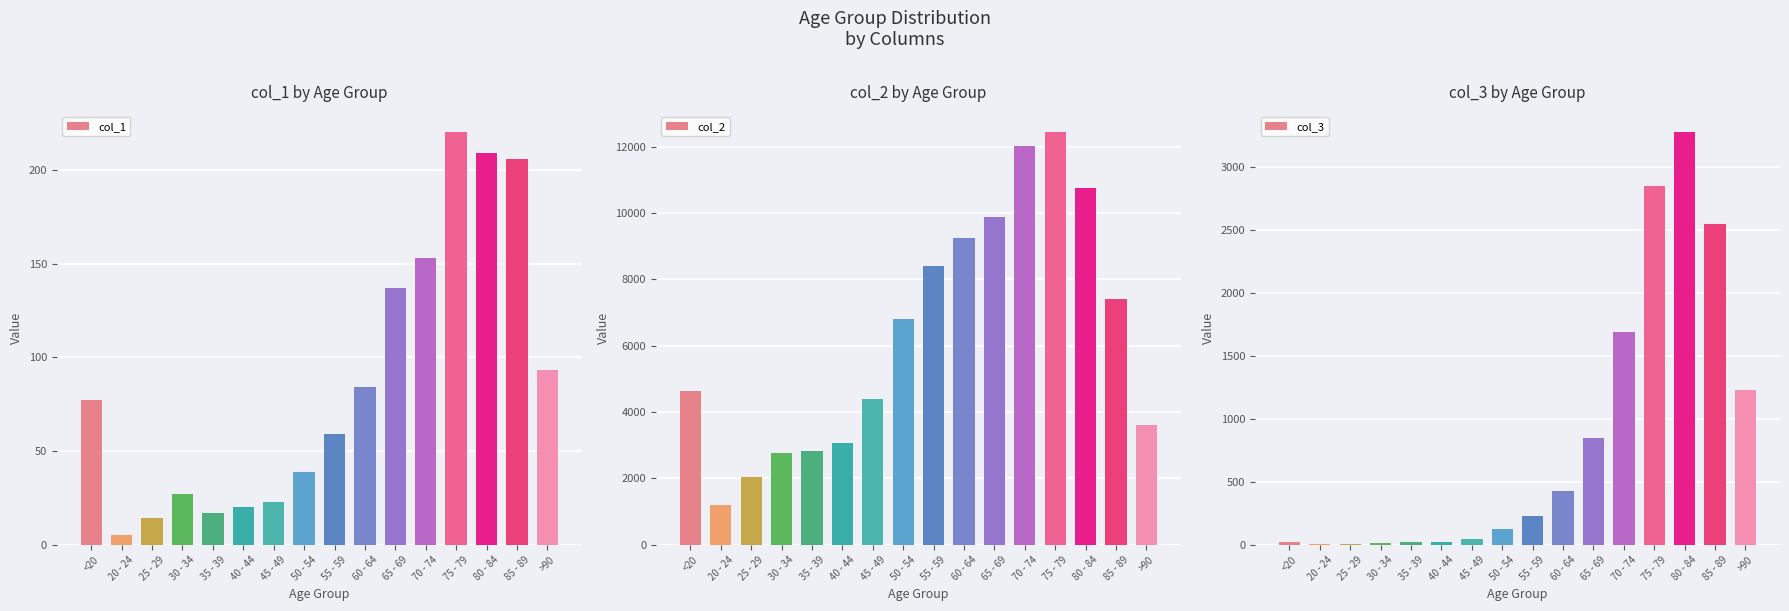

At 70 - 74, list the series in order from smallest to largest.

col_1, col_3, col_2